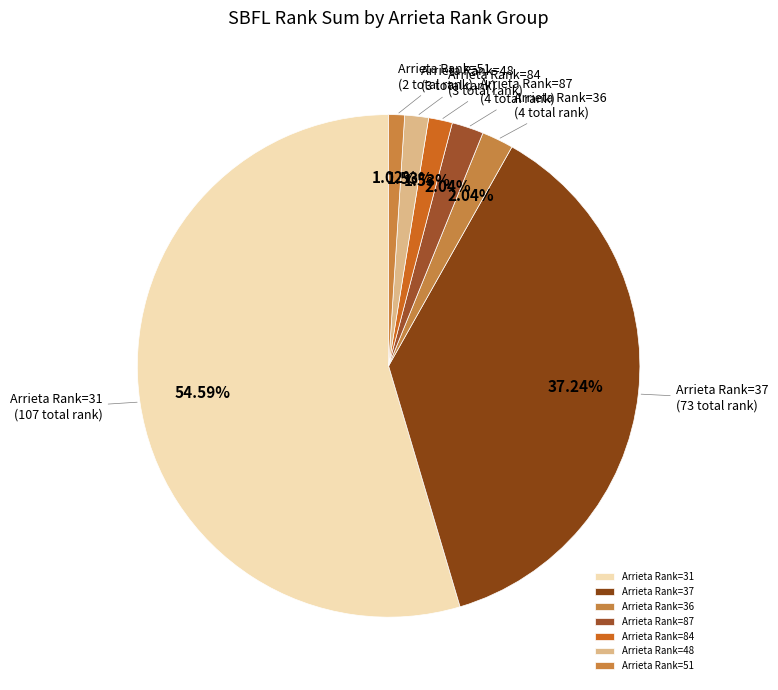

Is there any slice that represents more than half of the pie?

Yes